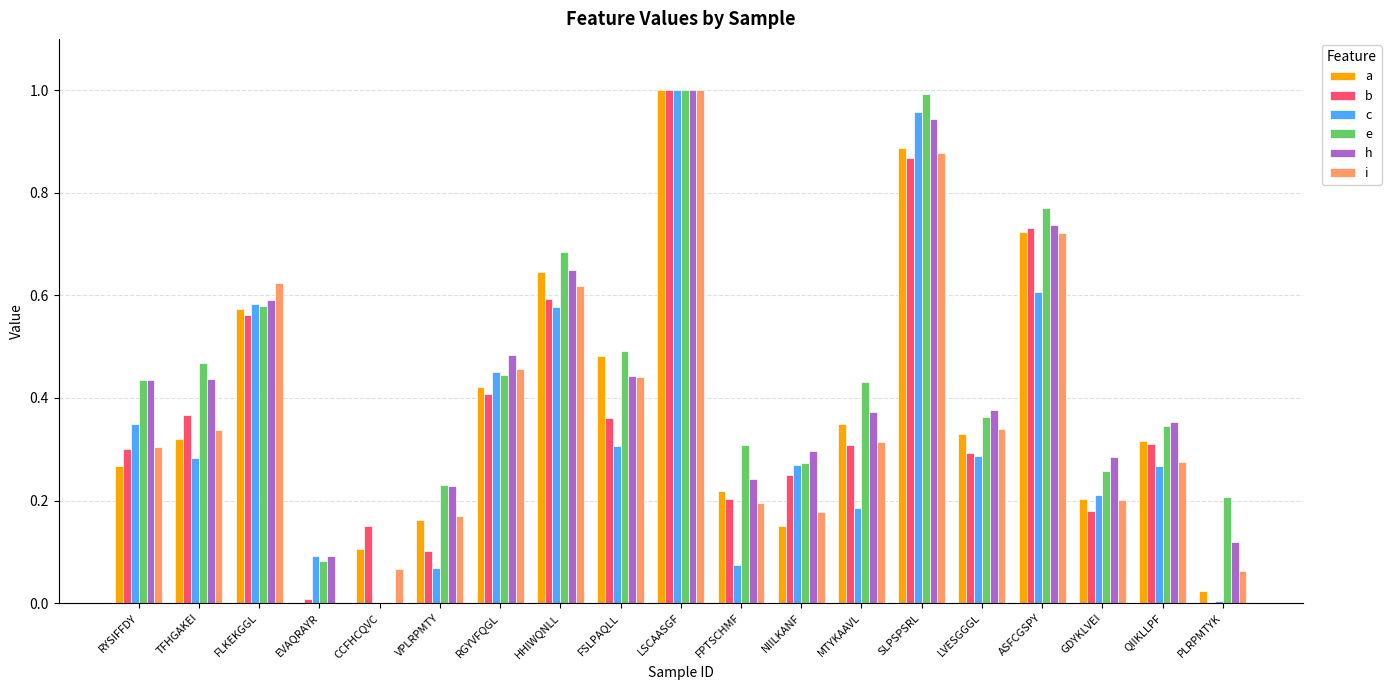

The e series shows 0.1 at EVAQRAYR. True or false?

True